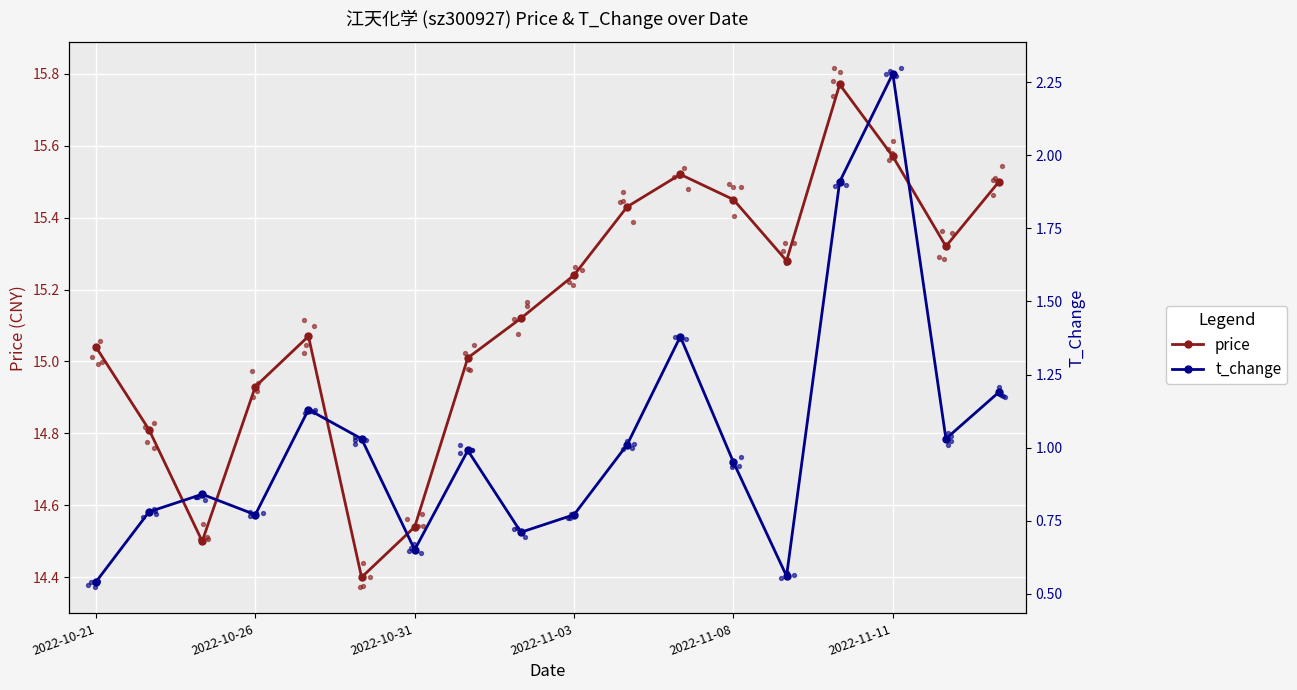

Which series contains the highest Y value?

price